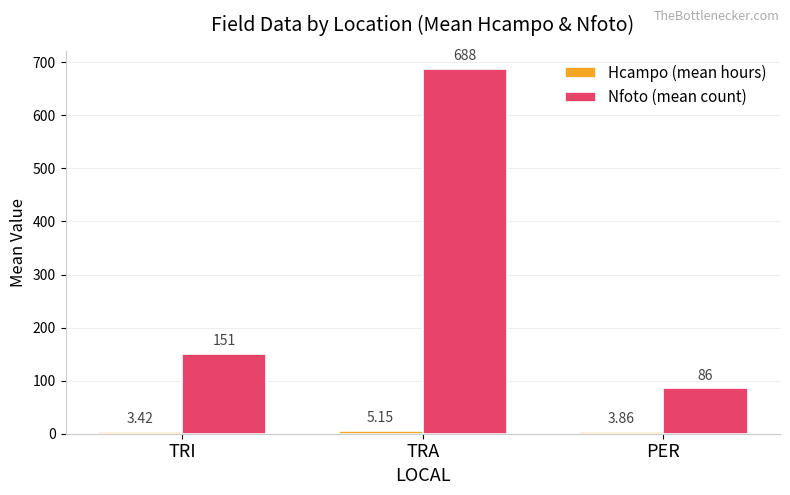

How many values in the Nfoto (mean count) series are below 151?

1